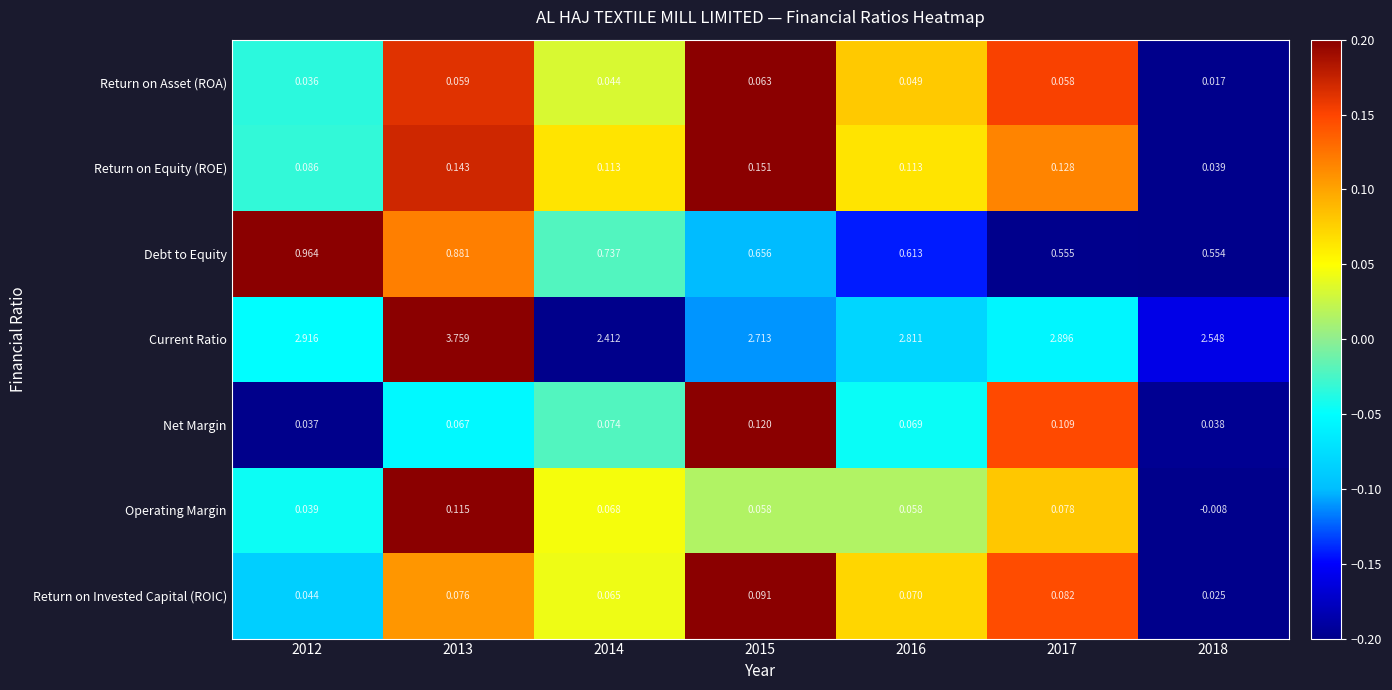

Which series has the largest range (max minus min)?

Current Ratio